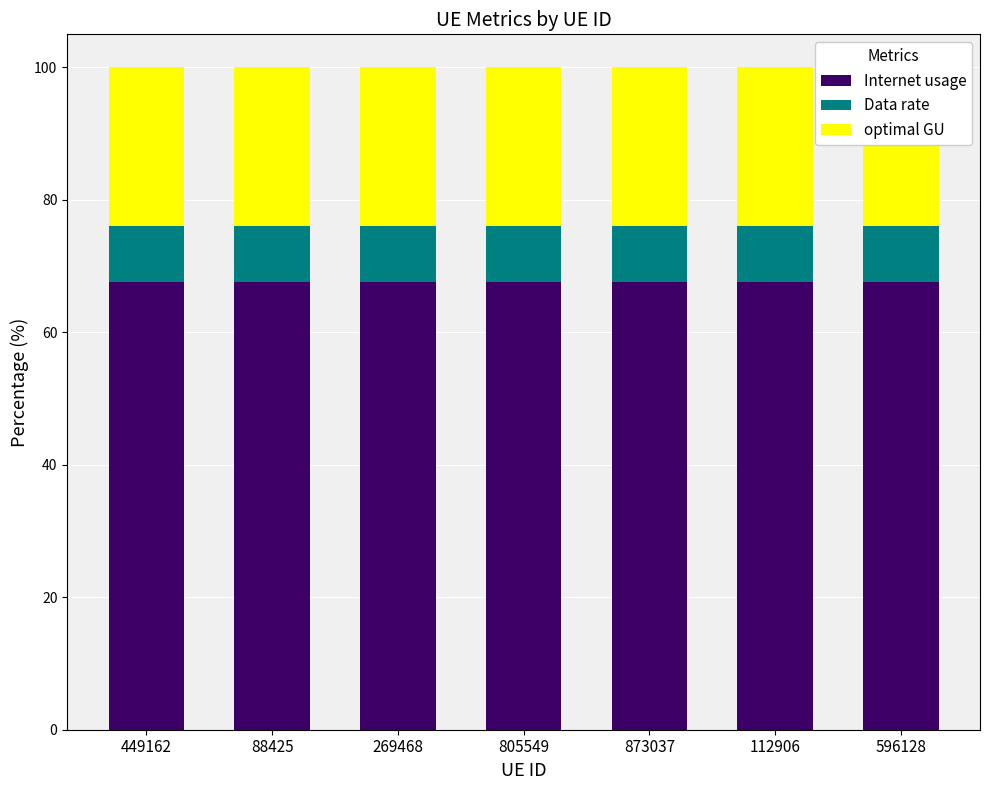

What is the sum of the Data rate values at 112906 and 873037?

16.9